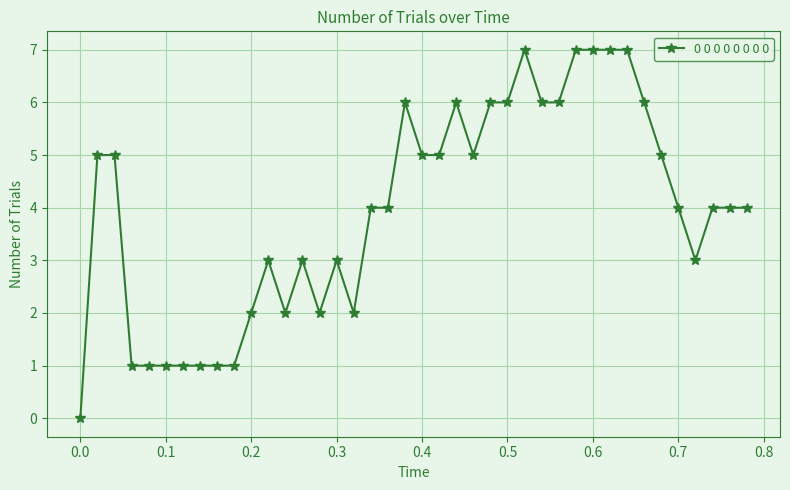

What is the value of the 38th point from the left?

4